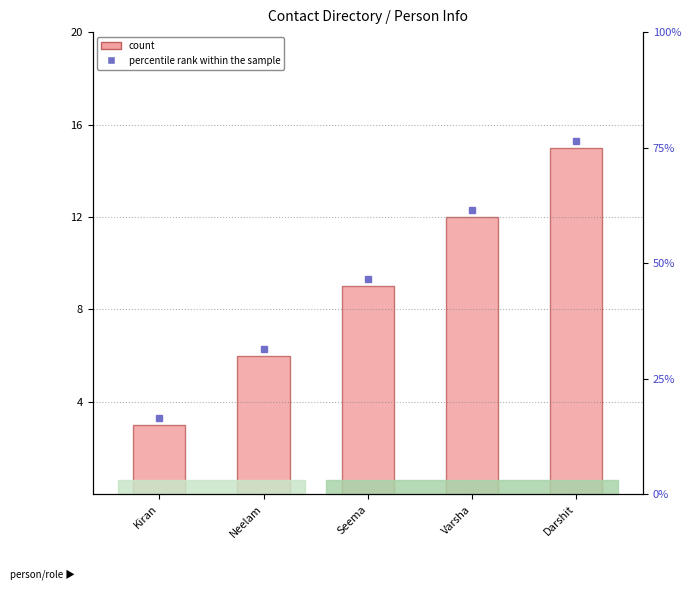

How many values are between 6 and 12?

3